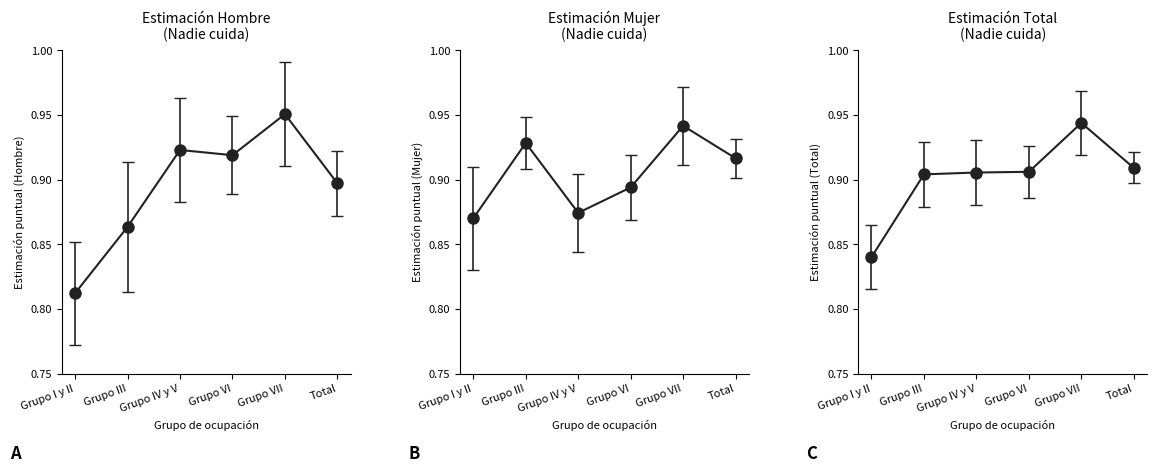

How many intersections are there between Hombre Estimacion and Total Estimacion?

2